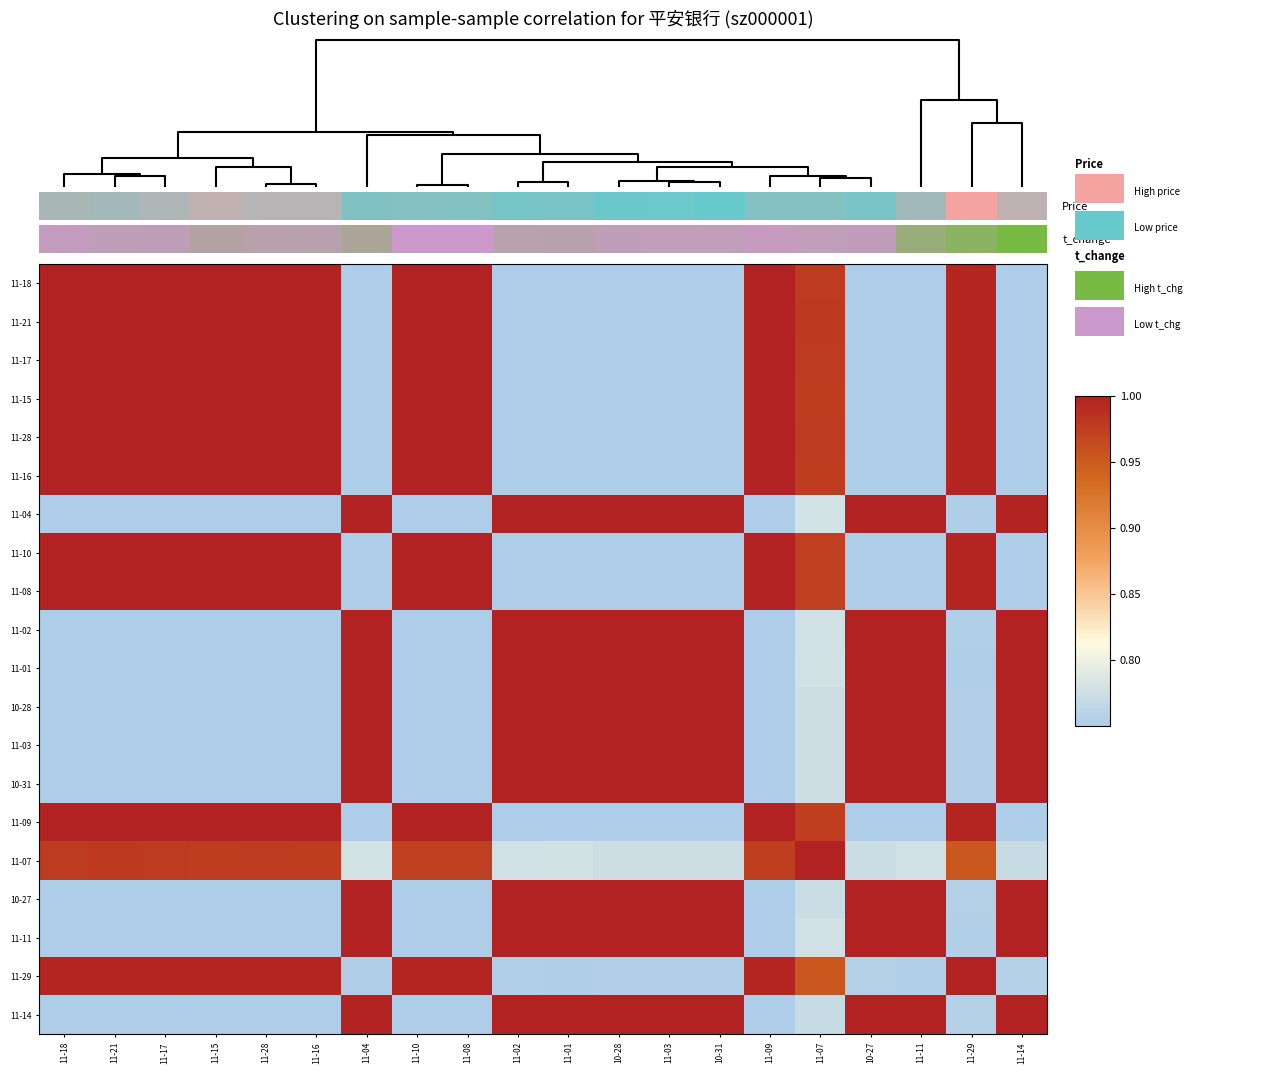

Reading left to right, extract all data points from this chart.

11-18: 11-18=1.0	11-21=1.0	11-17=1.0	11-15=1.0	11-28=1.0	11-16=1.0	11-04=0.8	11-10=1.0	11-08=1.0	11-02=0.8	11-01=0.8	10-28=0.8	11-03=0.8	10-31=0.8	11-09=1.0	11-07=1.0	10-27=0.8	11-11=0.8	11-29=1.0	11-14=0.8
11-21: 11-18=1.0	11-21=1.0	11-17=1.0	11-15=1.0	11-28=1.0	11-16=1.0	11-04=0.8	11-10=1.0	11-08=1.0	11-02=0.8	11-01=0.8	10-28=0.8	11-03=0.8	10-31=0.8	11-09=1.0	11-07=1.0	10-27=0.8	11-11=0.8	11-29=1.0	11-14=0.8
11-17: 11-18=1.0	11-21=1.0	11-17=1.0	11-15=1.0	11-28=1.0	11-16=1.0	11-04=0.8	11-10=1.0	11-08=1.0	11-02=0.8	11-01=0.8	10-28=0.8	11-03=0.8	10-31=0.8	11-09=1.0	11-07=1.0	10-27=0.8	11-11=0.8	11-29=1.0	11-14=0.8
11-15: 11-18=1.0	11-21=1.0	11-17=1.0	11-15=1.0	11-28=1.0	11-16=1.0	11-04=0.8	11-10=1.0	11-08=1.0	11-02=0.8	11-01=0.8	10-28=0.8	11-03=0.8	10-31=0.8	11-09=1.0	11-07=1.0	10-27=0.8	11-11=0.8	11-29=1.0	11-14=0.8
11-28: 11-18=1.0	11-21=1.0	11-17=1.0	11-15=1.0	11-28=1.0	11-16=1.0	11-04=0.8	11-10=1.0	11-08=1.0	11-02=0.8	11-01=0.8	10-28=0.8	11-03=0.8	10-31=0.8	11-09=1.0	11-07=1.0	10-27=0.8	11-11=0.8	11-29=1.0	11-14=0.8
11-16: 11-18=1.0	11-21=1.0	11-17=1.0	11-15=1.0	11-28=1.0	11-16=1.0	11-04=0.8	11-10=1.0	11-08=1.0	11-02=0.8	11-01=0.8	10-28=0.8	11-03=0.8	10-31=0.8	11-09=1.0	11-07=1.0	10-27=0.8	11-11=0.8	11-29=1.0	11-14=0.8
11-04: 11-18=0.8	11-21=0.8	11-17=0.8	11-15=0.8	11-28=0.8	11-16=0.8	11-04=1.0	11-10=0.8	11-08=0.8	11-02=1.0	11-01=1.0	10-28=1.0	11-03=1.0	10-31=1.0	11-09=0.8	11-07=0.8	10-27=1.0	11-11=1.0	11-29=0.8	11-14=1.0
11-10: 11-18=1.0	11-21=1.0	11-17=1.0	11-15=1.0	11-28=1.0	11-16=1.0	11-04=0.8	11-10=1.0	11-08=1.0	11-02=0.8	11-01=0.8	10-28=0.8	11-03=0.8	10-31=0.8	11-09=1.0	11-07=1.0	10-27=0.8	11-11=0.8	11-29=1.0	11-14=0.8
11-08: 11-18=1.0	11-21=1.0	11-17=1.0	11-15=1.0	11-28=1.0	11-16=1.0	11-04=0.8	11-10=1.0	11-08=1.0	11-02=0.8	11-01=0.8	10-28=0.8	11-03=0.8	10-31=0.8	11-09=1.0	11-07=1.0	10-27=0.8	11-11=0.8	11-29=1.0	11-14=0.8
11-02: 11-18=0.8	11-21=0.8	11-17=0.8	11-15=0.8	11-28=0.8	11-16=0.8	11-04=1.0	11-10=0.8	11-08=0.8	11-02=1.0	11-01=1.0	10-28=1.0	11-03=1.0	10-31=1.0	11-09=0.8	11-07=0.8	10-27=1.0	11-11=1.0	11-29=0.8	11-14=1.0
11-01: 11-18=0.8	11-21=0.8	11-17=0.8	11-15=0.8	11-28=0.8	11-16=0.8	11-04=1.0	11-10=0.8	11-08=0.8	11-02=1.0	11-01=1.0	10-28=1.0	11-03=1.0	10-31=1.0	11-09=0.8	11-07=0.8	10-27=1.0	11-11=1.0	11-29=0.8	11-14=1.0
10-28: 11-18=0.8	11-21=0.8	11-17=0.8	11-15=0.8	11-28=0.8	11-16=0.8	11-04=1.0	11-10=0.8	11-08=0.8	11-02=1.0	11-01=1.0	10-28=1.0	11-03=1.0	10-31=1.0	11-09=0.8	11-07=0.8	10-27=1.0	11-11=1.0	11-29=0.8	11-14=1.0
11-03: 11-18=0.8	11-21=0.8	11-17=0.8	11-15=0.8	11-28=0.8	11-16=0.8	11-04=1.0	11-10=0.8	11-08=0.8	11-02=1.0	11-01=1.0	10-28=1.0	11-03=1.0	10-31=1.0	11-09=0.8	11-07=0.8	10-27=1.0	11-11=1.0	11-29=0.8	11-14=1.0
10-31: 11-18=0.8	11-21=0.8	11-17=0.8	11-15=0.8	11-28=0.8	11-16=0.8	11-04=1.0	11-10=0.8	11-08=0.8	11-02=1.0	11-01=1.0	10-28=1.0	11-03=1.0	10-31=1.0	11-09=0.8	11-07=0.8	10-27=1.0	11-11=1.0	11-29=0.8	11-14=1.0
11-09: 11-18=1.0	11-21=1.0	11-17=1.0	11-15=1.0	11-28=1.0	11-16=1.0	11-04=0.8	11-10=1.0	11-08=1.0	11-02=0.8	11-01=0.8	10-28=0.8	11-03=0.8	10-31=0.8	11-09=1.0	11-07=1.0	10-27=0.8	11-11=0.8	11-29=1.0	11-14=0.8
11-07: 11-18=1.0	11-21=1.0	11-17=1.0	11-15=1.0	11-28=1.0	11-16=1.0	11-04=0.8	11-10=1.0	11-08=1.0	11-02=0.8	11-01=0.8	10-28=0.8	11-03=0.8	10-31=0.8	11-09=1.0	11-07=1.0	10-27=0.8	11-11=0.8	11-29=1.0	11-14=0.8
10-27: 11-18=0.8	11-21=0.8	11-17=0.8	11-15=0.8	11-28=0.8	11-16=0.8	11-04=1.0	11-10=0.8	11-08=0.8	11-02=1.0	11-01=1.0	10-28=1.0	11-03=1.0	10-31=1.0	11-09=0.8	11-07=0.8	10-27=1.0	11-11=1.0	11-29=0.8	11-14=1.0
11-11: 11-18=0.8	11-21=0.8	11-17=0.8	11-15=0.8	11-28=0.8	11-16=0.8	11-04=1.0	11-10=0.8	11-08=0.8	11-02=1.0	11-01=1.0	10-28=1.0	11-03=1.0	10-31=1.0	11-09=0.8	11-07=0.8	10-27=1.0	11-11=1.0	11-29=0.8	11-14=1.0
11-29: 11-18=1.0	11-21=1.0	11-17=1.0	11-15=1.0	11-28=1.0	11-16=1.0	11-04=0.8	11-10=1.0	11-08=1.0	11-02=0.8	11-01=0.8	10-28=0.8	11-03=0.8	10-31=0.8	11-09=1.0	11-07=1.0	10-27=0.8	11-11=0.8	11-29=1.0	11-14=0.8
11-14: 11-18=0.8	11-21=0.8	11-17=0.8	11-15=0.8	11-28=0.8	11-16=0.8	11-04=1.0	11-10=0.8	11-08=0.8	11-02=1.0	11-01=1.0	10-28=1.0	11-03=1.0	10-31=1.0	11-09=0.8	11-07=0.8	10-27=1.0	11-11=1.0	11-29=0.8	11-14=1.0